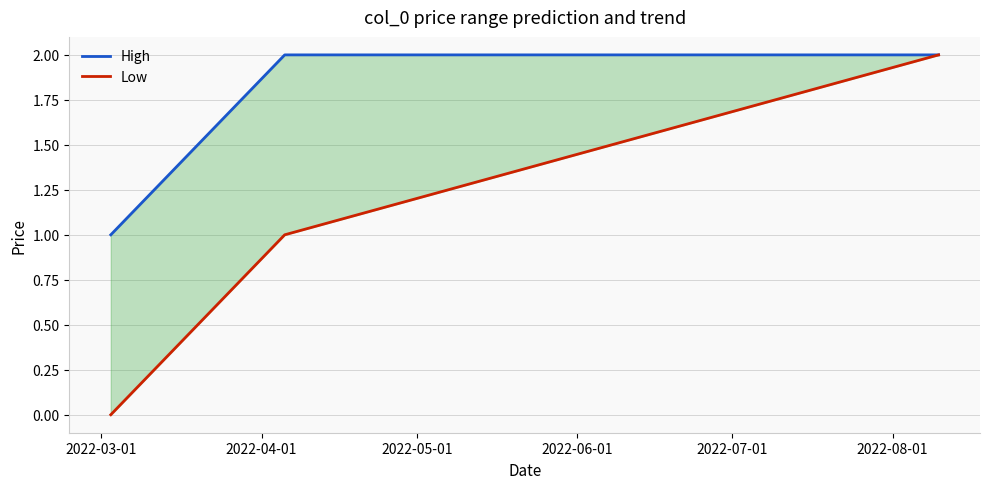

Which category has the lowest value in the High series?

2022-03-01